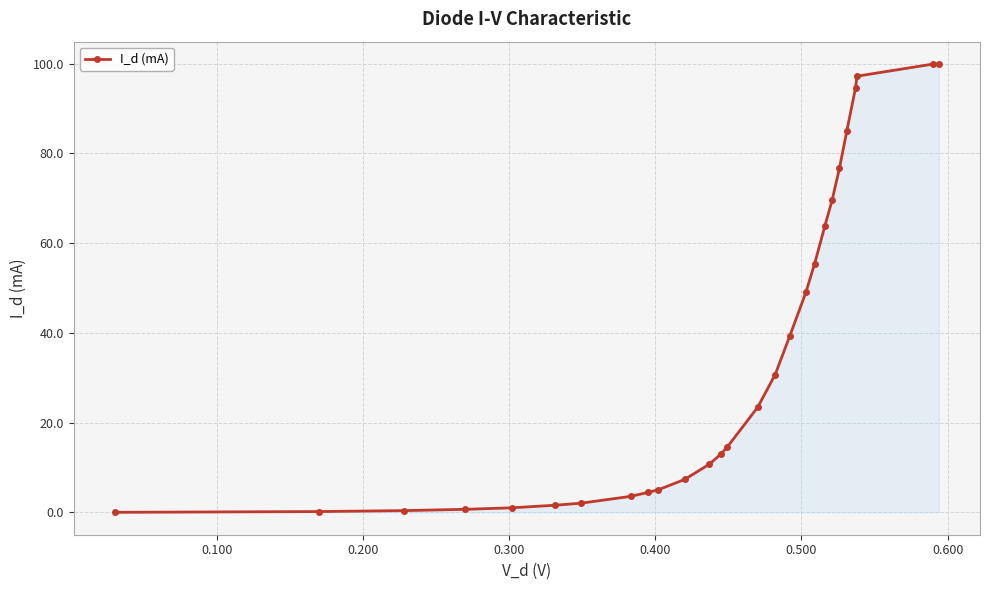

What is the average value?

35.1